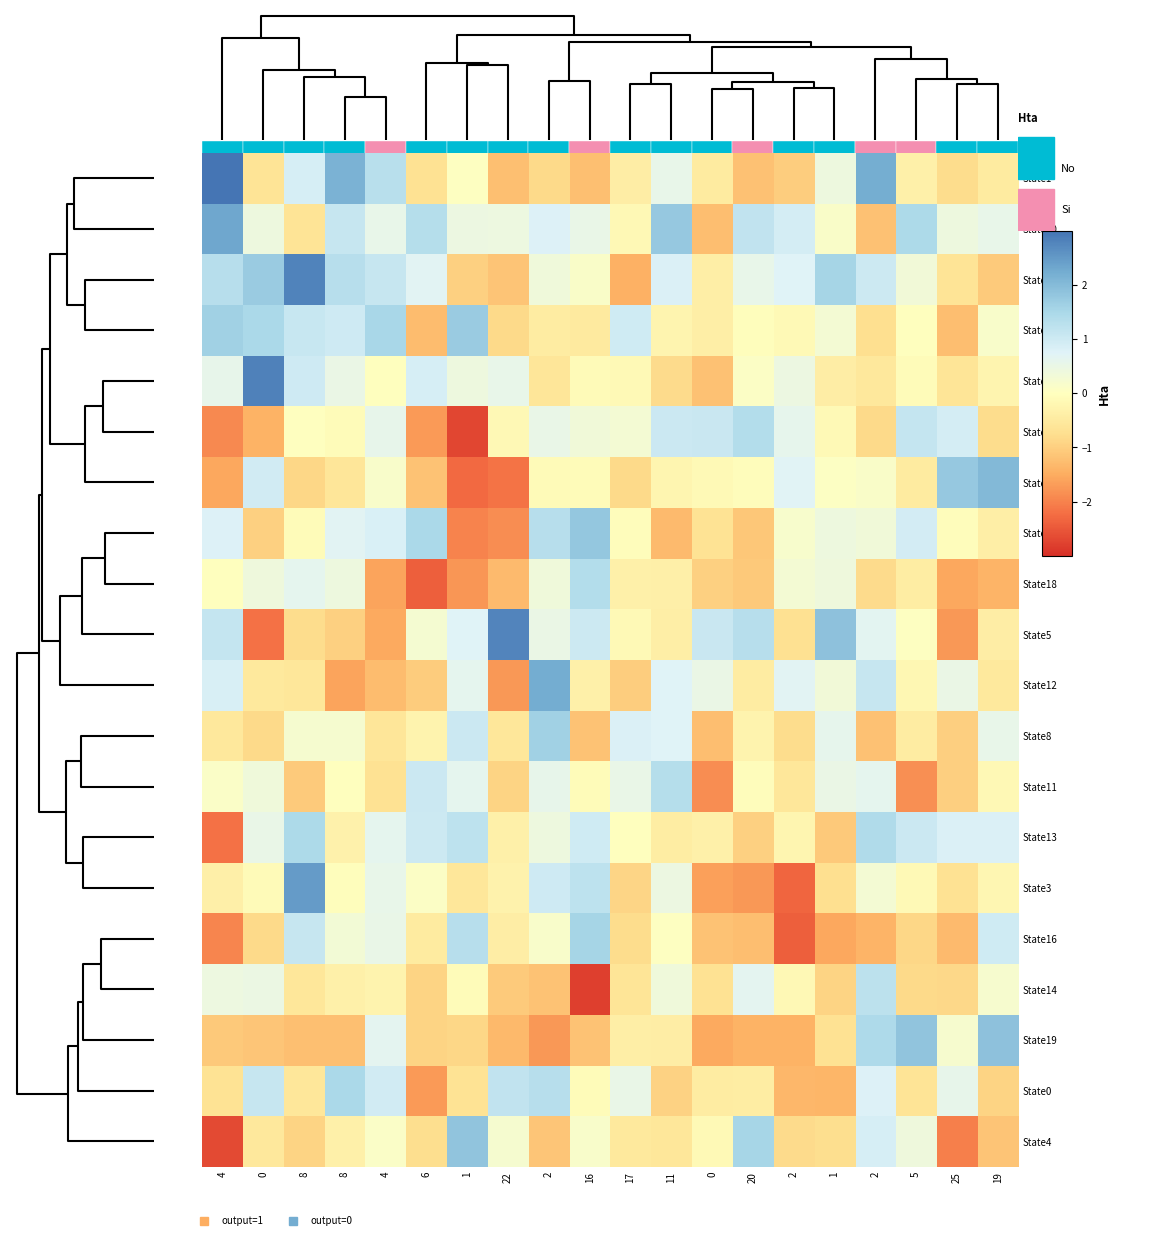

Between 11 and 2, which is larger?

11